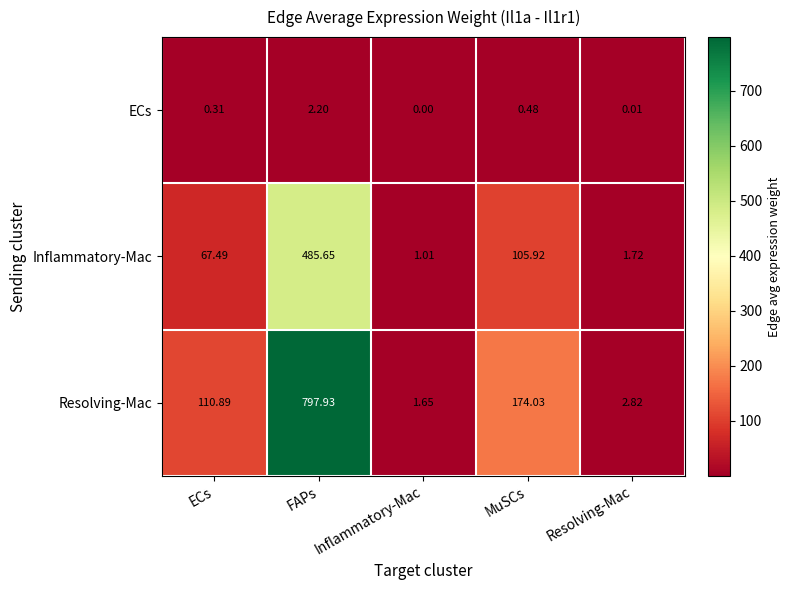

At which label is ECs closest to 1?

MuSCs